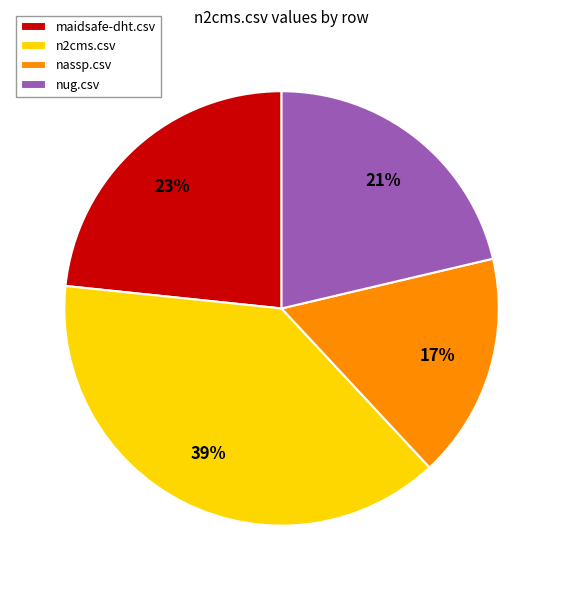

To the nearest percent, what is the difference between the largest and smallest slice percentages?

22%